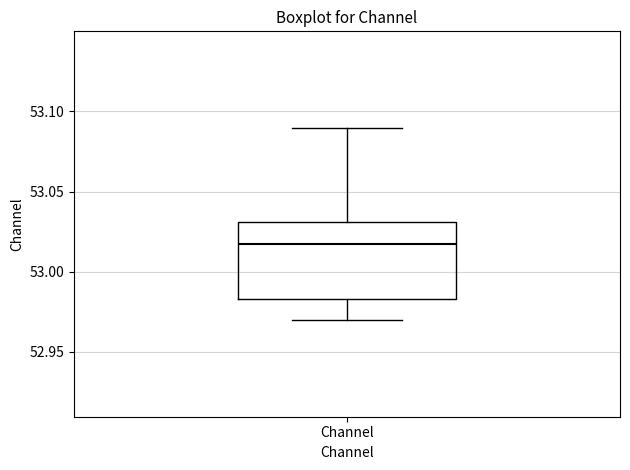

Where is the upper edge of the box for Channel on the y-axis? The values are not printed on the chart, so give them approximately, as read against the axis.

53.030